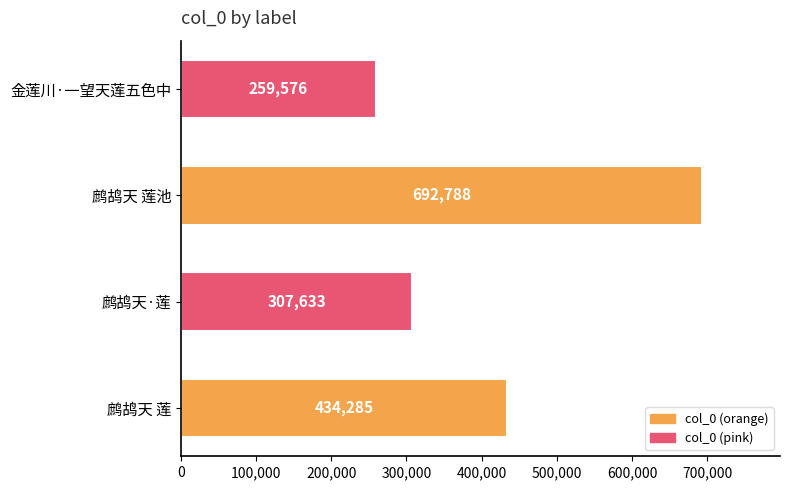

Does the chart contain stacked bars?

No